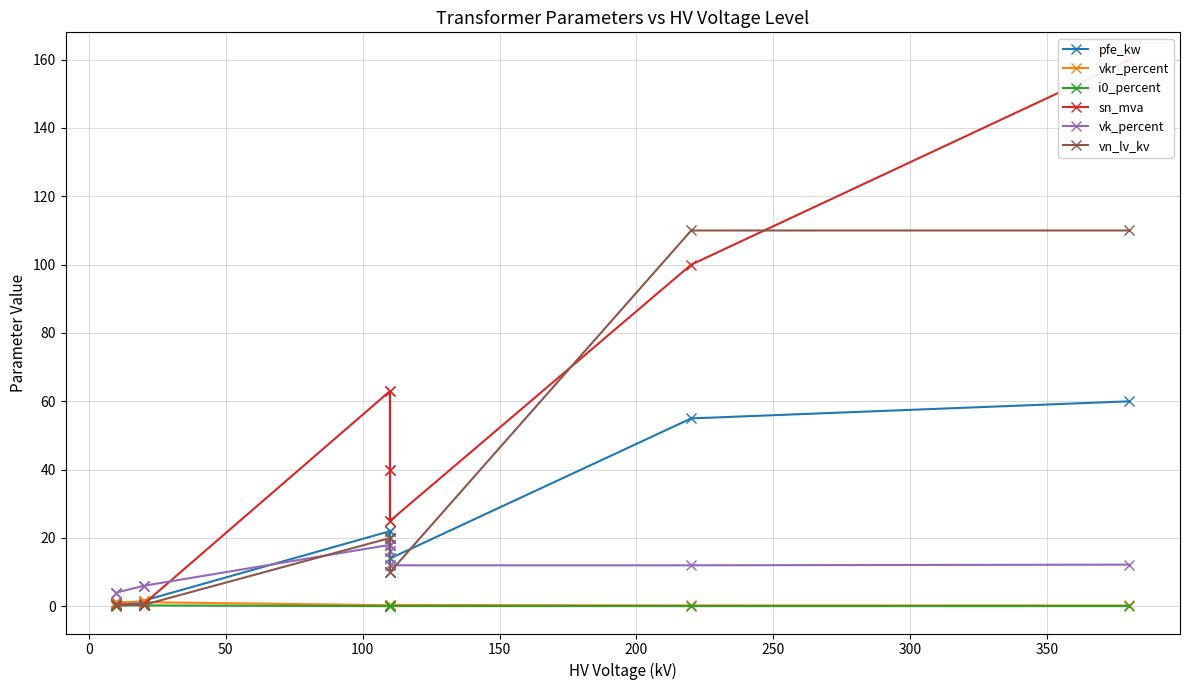

How many lines are shown in the chart?

6